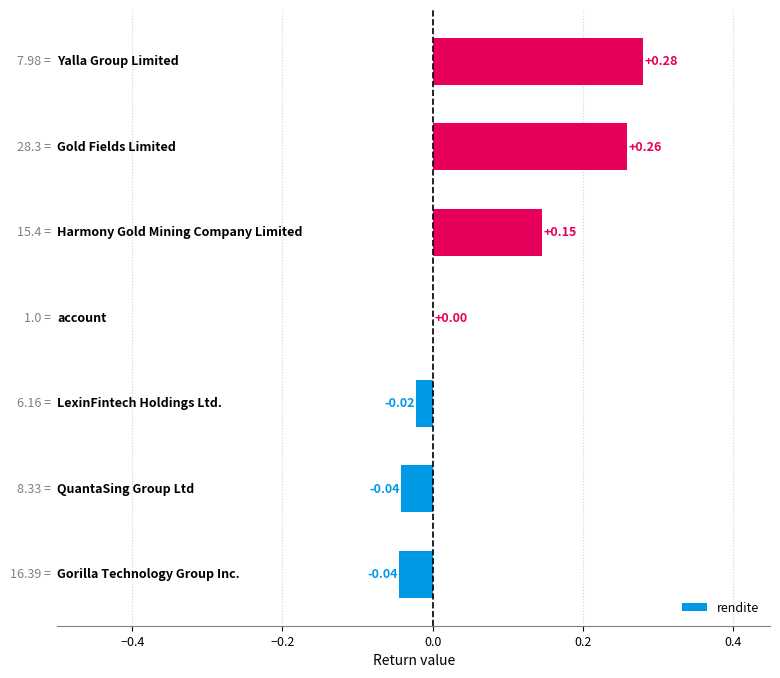

What is the sum of all values?

0.6